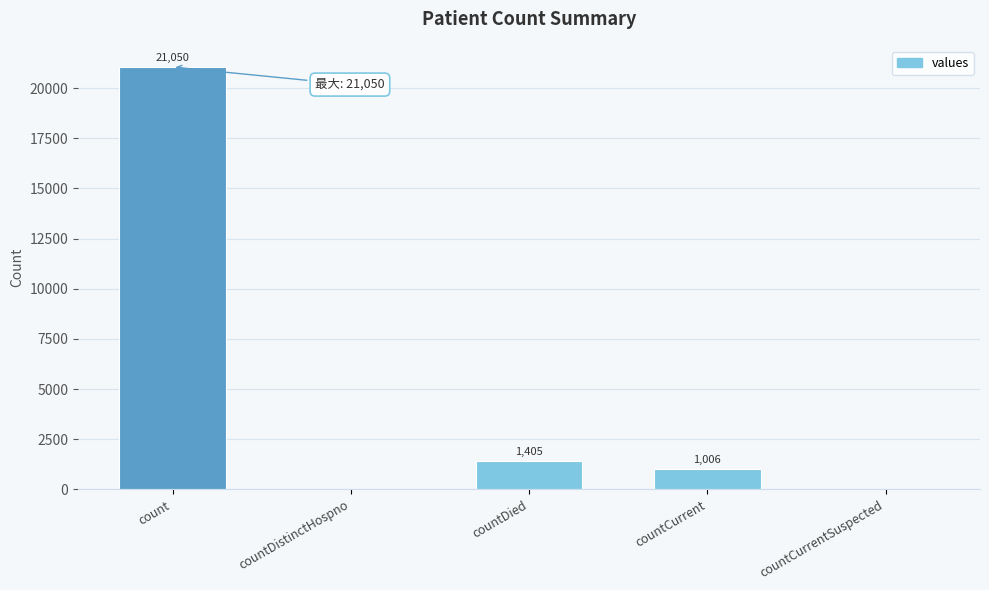

What is the maximum value shown in the chart?

21050